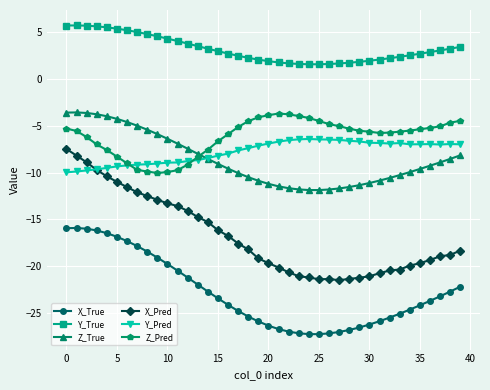

Which series has the widest spread of values?

X_Pred